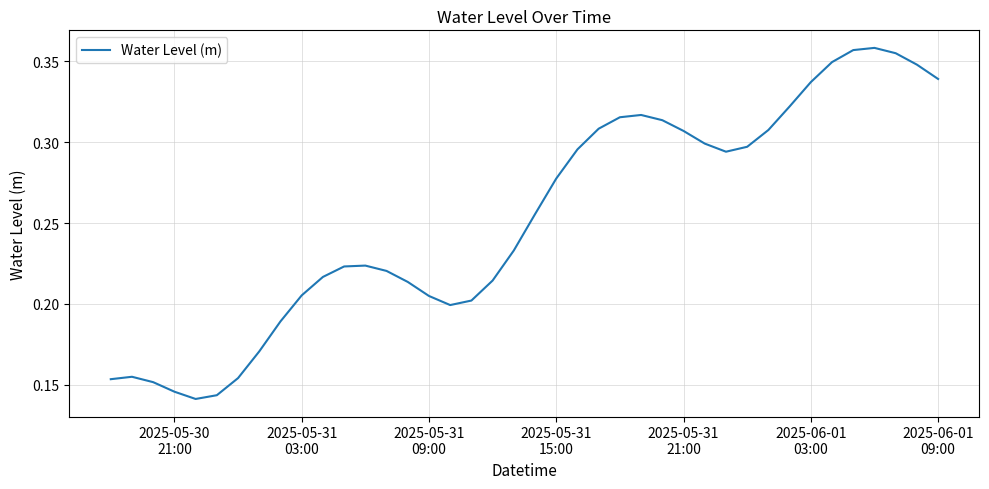

How many lines are shown in the chart?

1